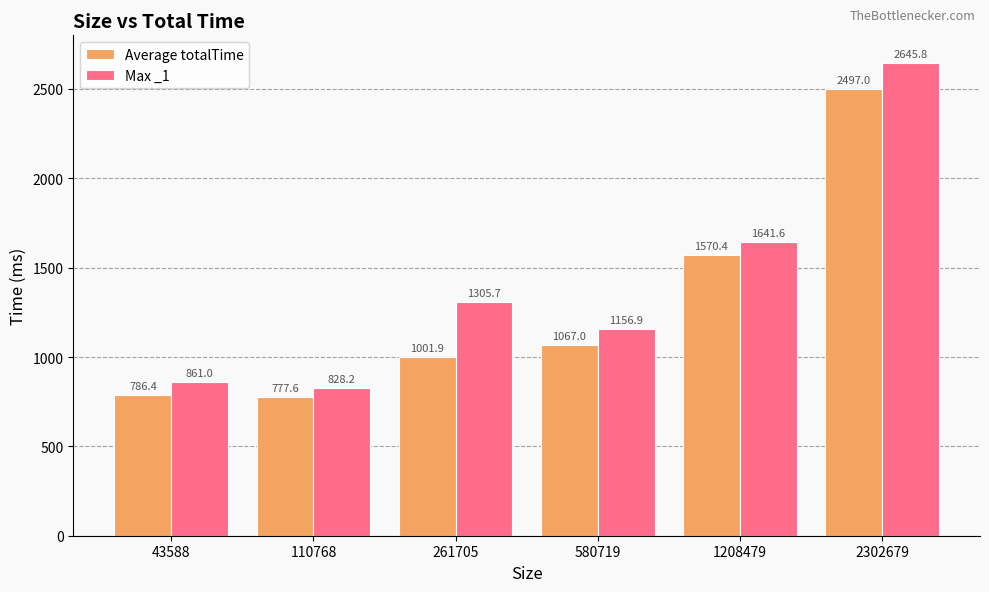

Is the value of Average totalTime at 110768 greater than the value of Max _1 at 261705?

No